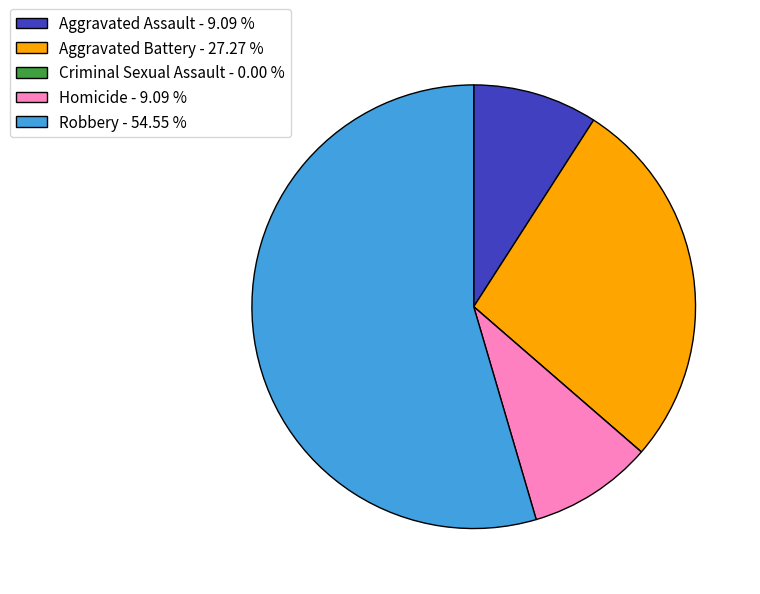

Is Aggravated Battery - 27.27 % the majority of the pie?

No